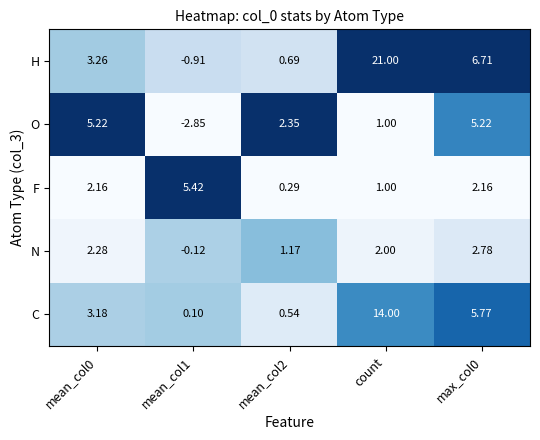

Which label corresponds to the largest value in the chart?

count